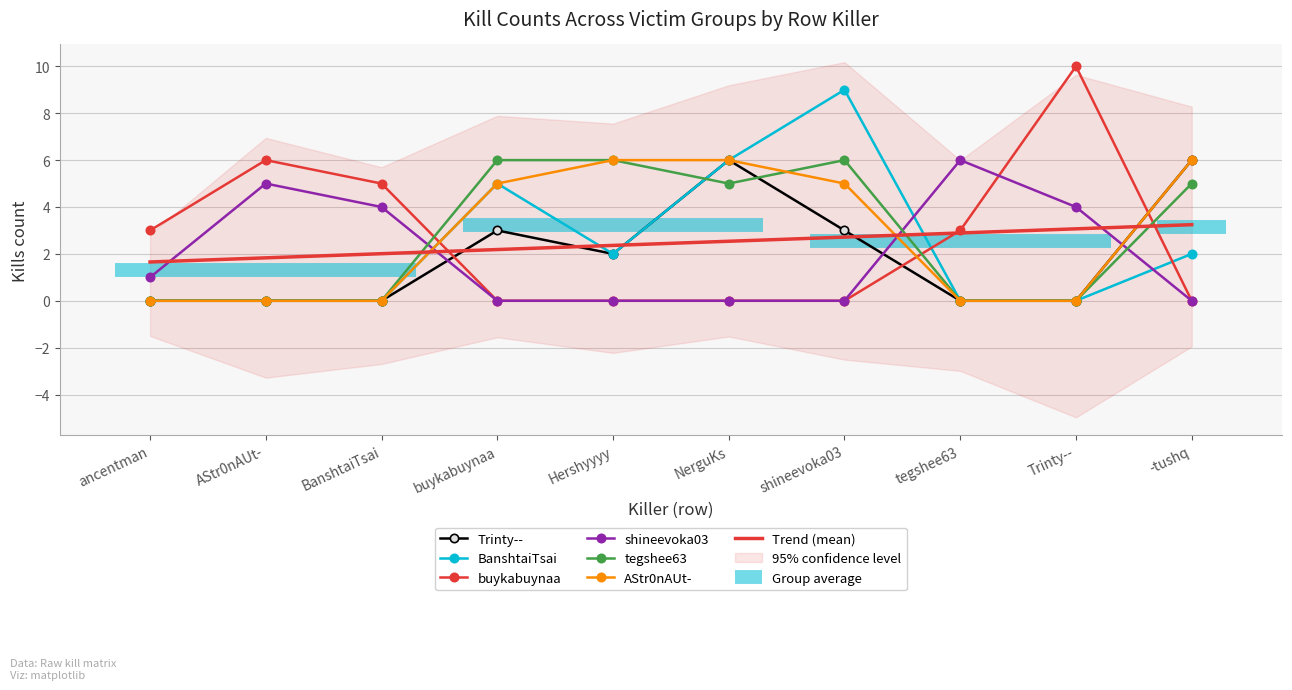

What is the maximum value for shineevoka03?

6.0